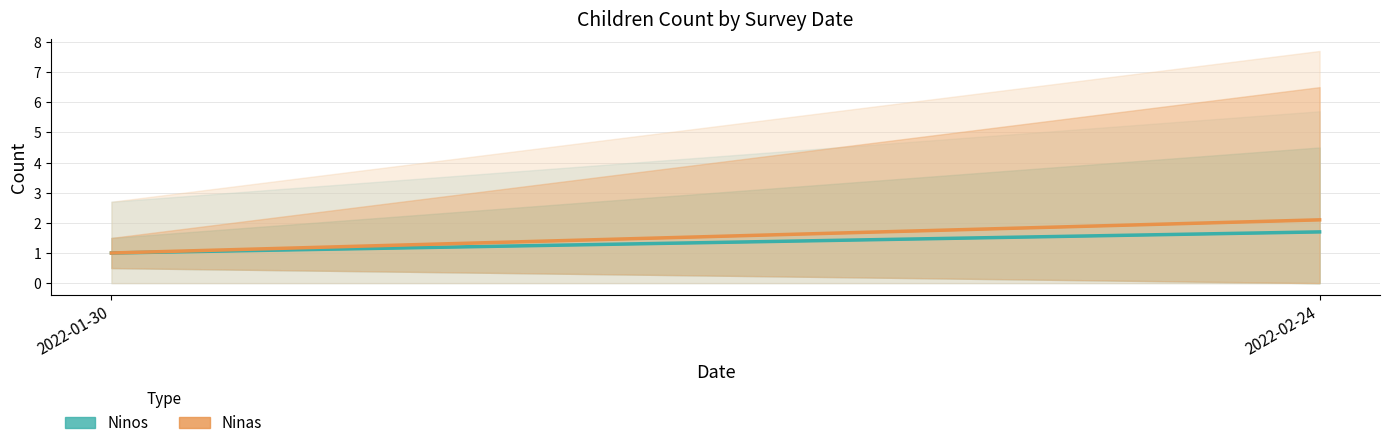

At 2022-02-24, list the series in order from smallest to largest.

Ninos, Ninas